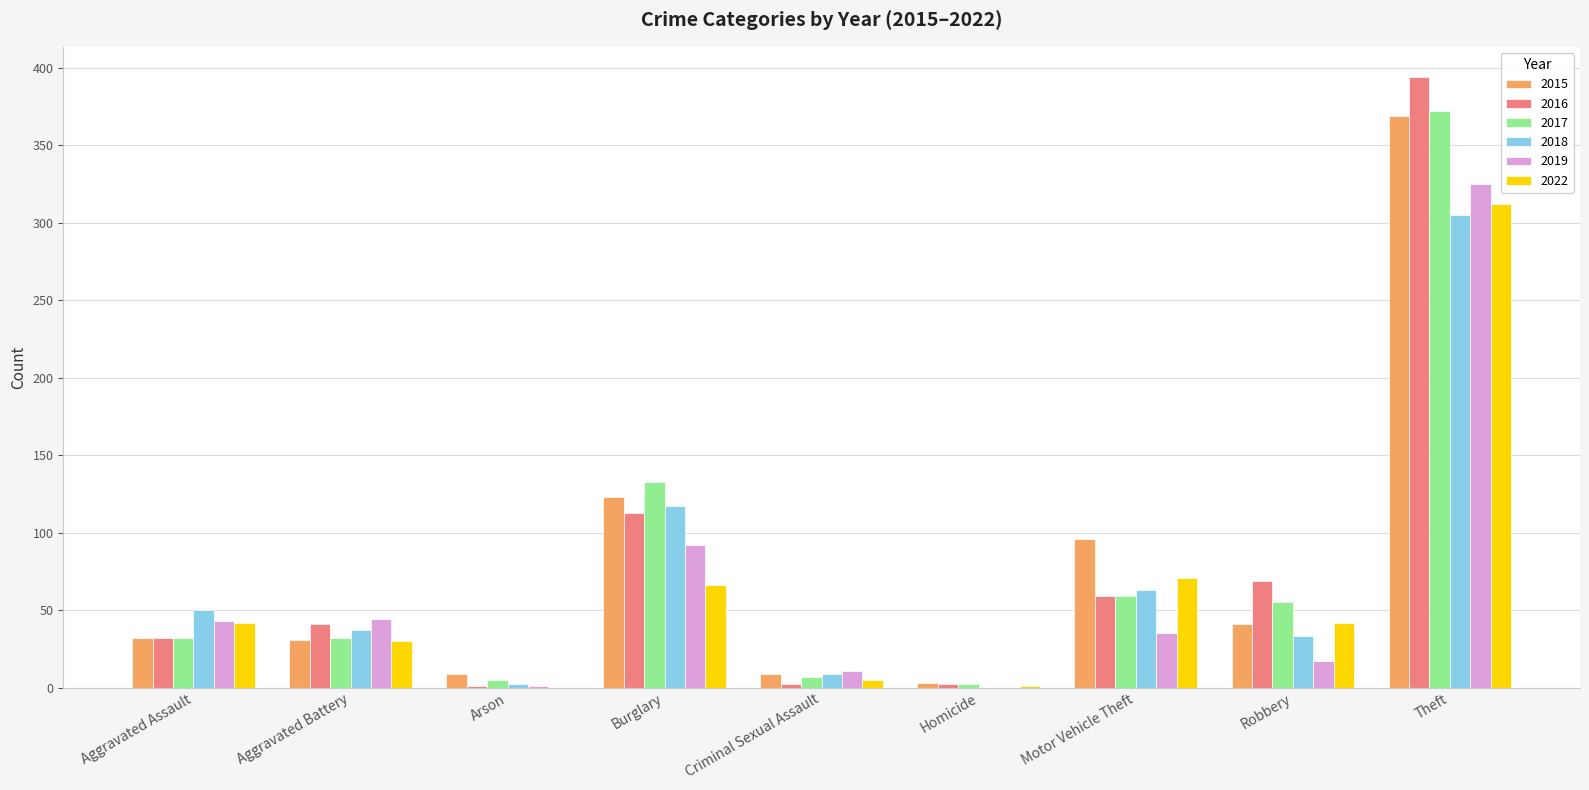

What is the maximum value shown in the chart?

394